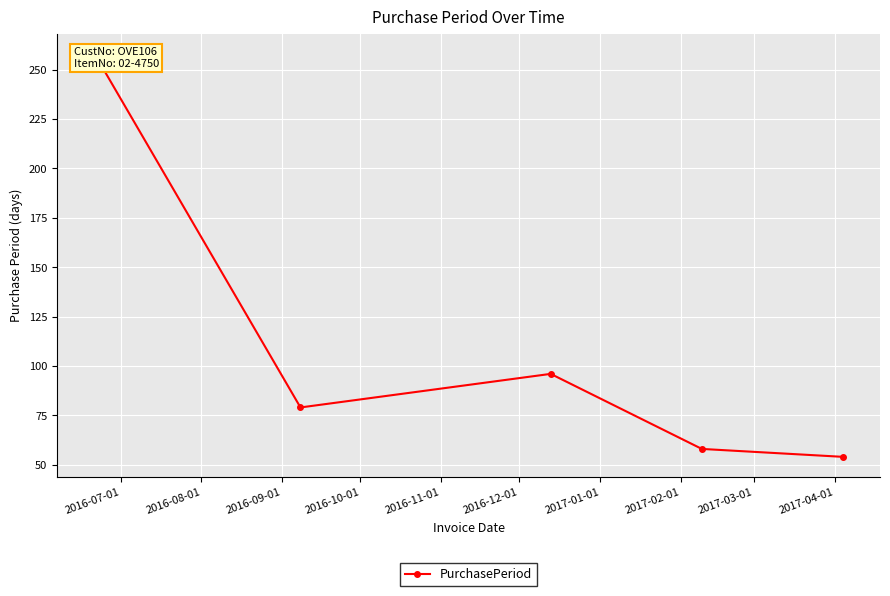

What is the ratio of the value at 2016-10-01 to the value at 2016-09-01?

0.6